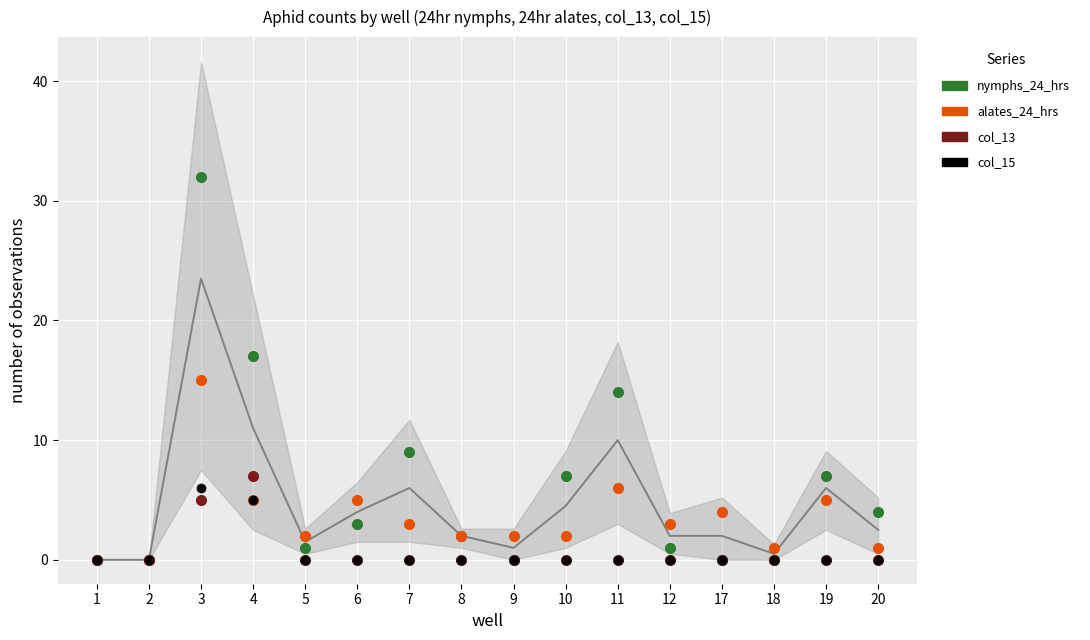

What is the highest value of the nymphs_24_hrs series?

32